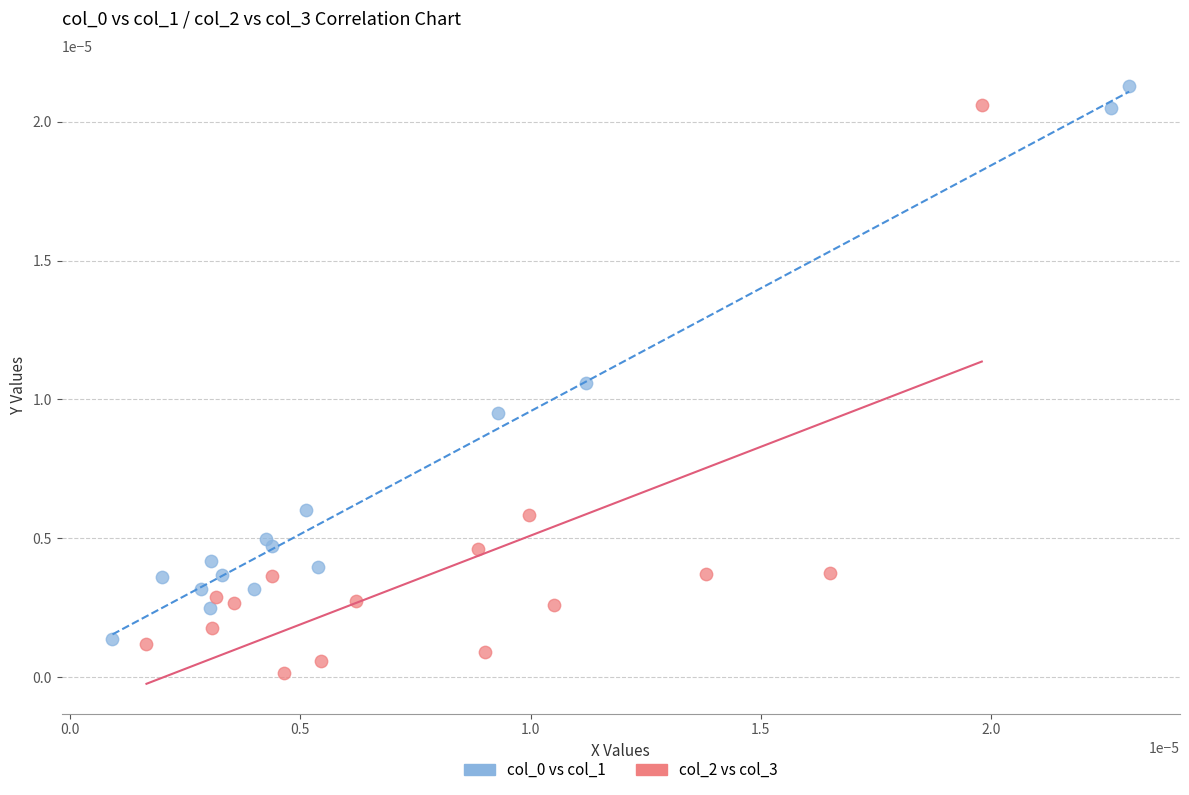

Which series has the widest spread of Y values?

col_2 vs col_3